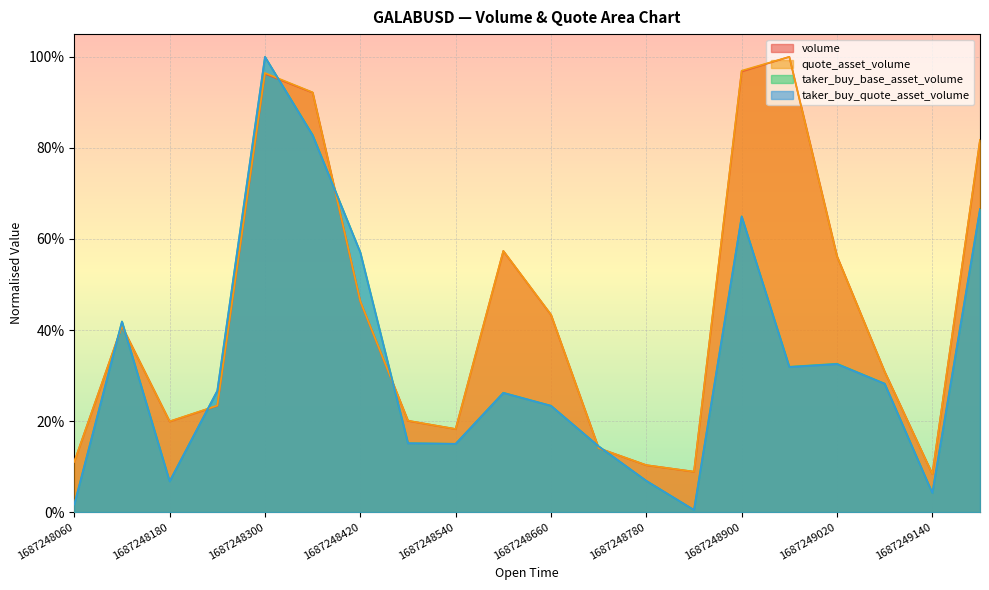

Reading left to right, what are all the values shown in this chart?

volume: 0.1	0.4	0.2	0.2	1.0	0.9	0.5	0.2	0.2	0.6	0.4	0.1	0.1	0.1	1.0	1.0	0.6	0.3	0.1	0.8
quote_asset_volume: 0.1	0.4	0.2	0.2	1.0	0.9	0.5	0.2	0.2	0.6	0.4	0.1	0.1	0.1	1.0	1.0	0.6	0.3	0.1	0.8
taker_buy_base_asset_volume: 0.0	0.4	0.1	0.3	1.0	0.8	0.6	0.2	0.2	0.3	0.2	0.1	0.1	0.0	0.6	0.3	0.3	0.3	0.0	0.7
taker_buy_quote_asset_volume: 0.0	0.4	0.1	0.3	1.0	0.8	0.6	0.2	0.1	0.3	0.2	0.1	0.1	0.0	0.6	0.3	0.3	0.3	0.0	0.7